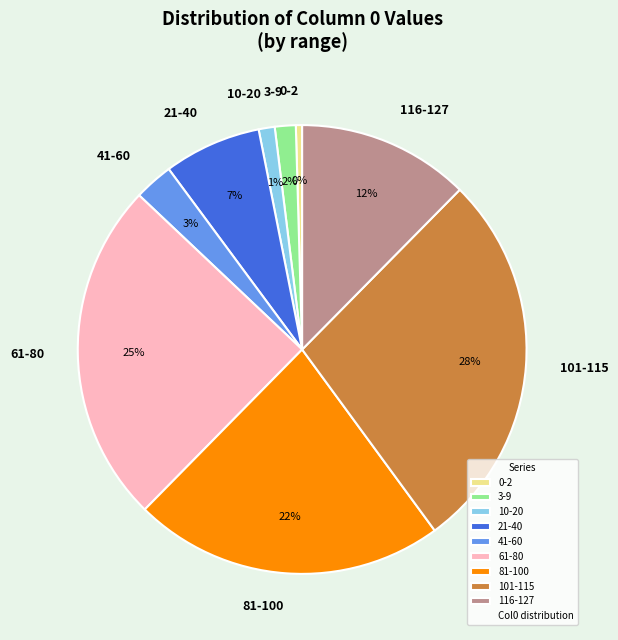

Combined, do 116-127 and 61-80 account for over 50%?

No